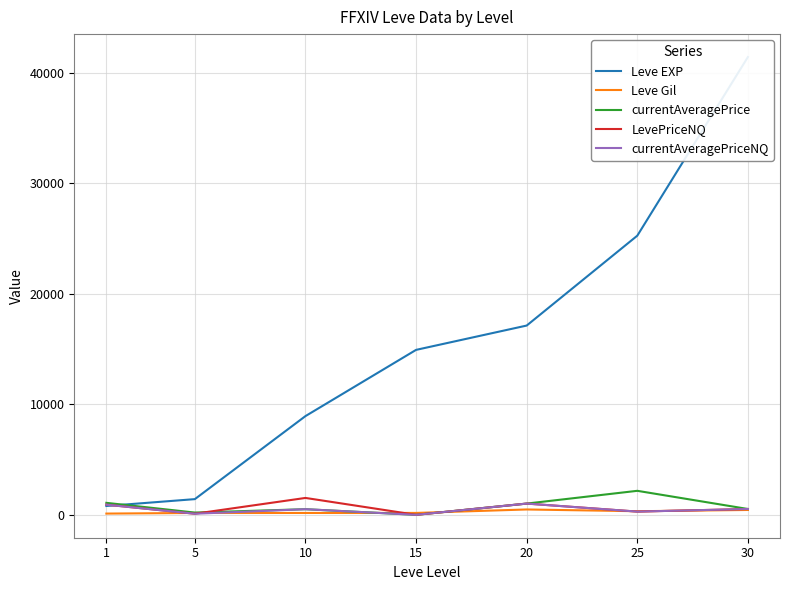

Reading right to left, transcribe all the data shown in this chart.

Leve EXP: 41410.0	25250.0	17120.0	14920.0	8930.0	1420.0	800.0
Leve Gil: 440.0	326.0	485.0	172.0	169.0	169.0	113.0
currentAveragePrice: 527.3	2171.9	1017.7	0.0	509.4	204.2	1084.7
LevePriceNQ: 527.3	292.0	1017.7	0.0	1528.2	99.0	918.6
currentAveragePriceNQ: 527.3	292.0	1017.7	0.0	509.4	99.0	918.6